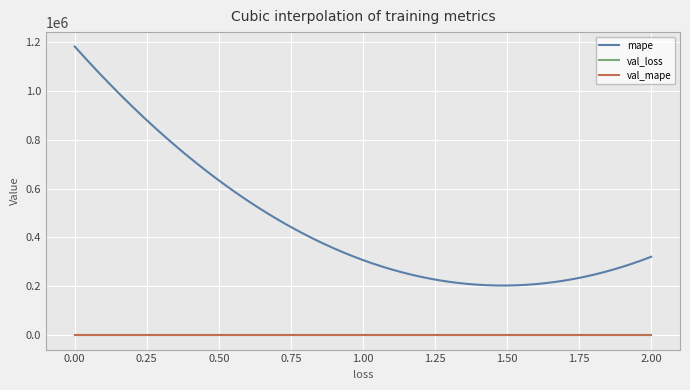

What is the greatest value displayed?

1180794.5